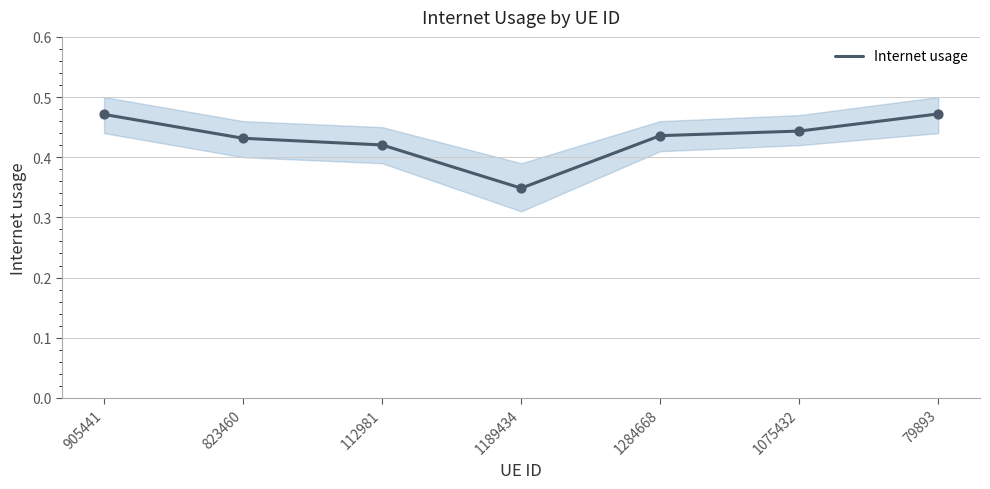

Between 823460 and 1189434, which is larger?

823460